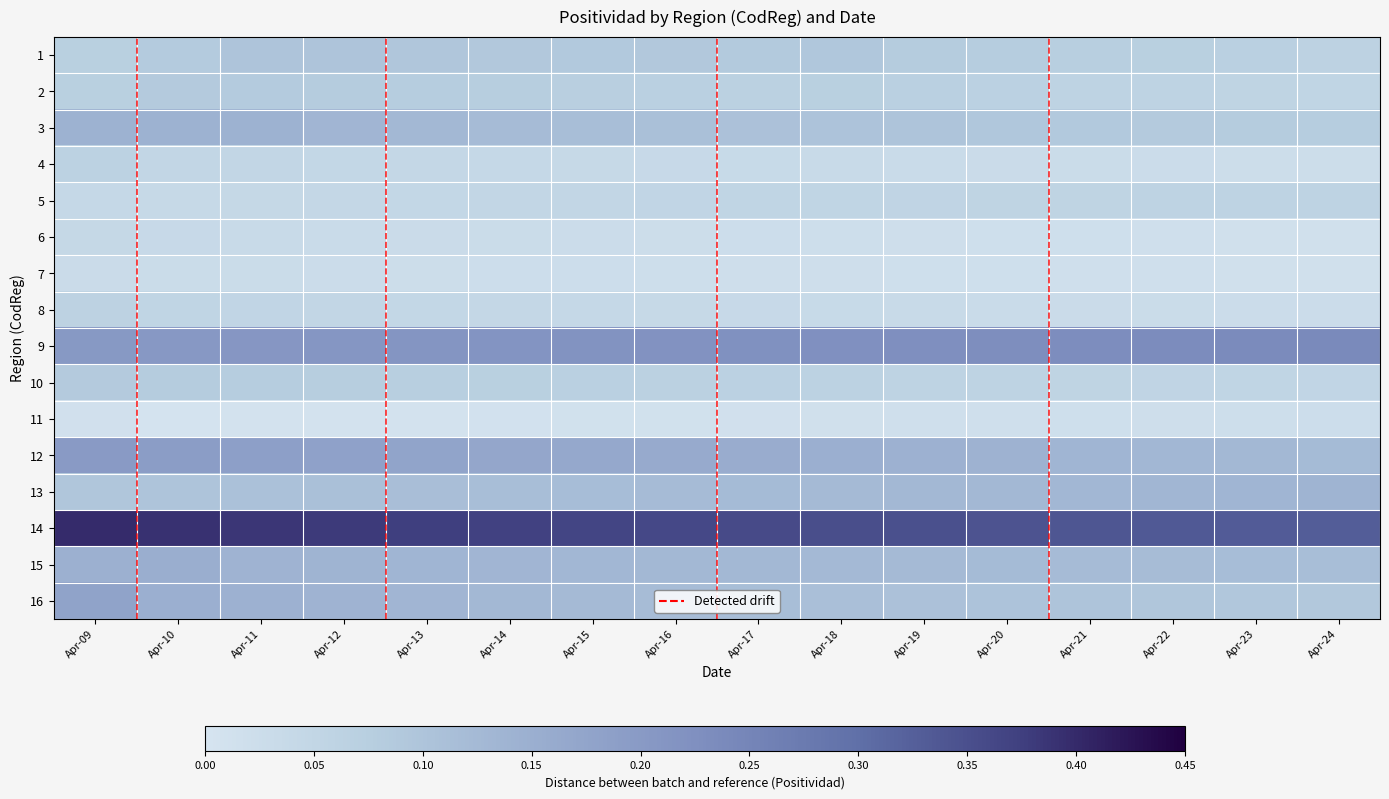

Reading left to right, list all the values displayed in this chart.

1: Apr-09=0.1	Apr-10=0.1	Apr-11=0.1	Apr-12=0.1	Apr-13=0.1	Apr-14=0.1	Apr-15=0.1	Apr-16=0.1	Apr-17=0.1	Apr-18=0.1	Apr-19=0.1	Apr-20=0.1	Apr-21=0.1	Apr-22=0.1	Apr-23=0.1	Apr-24=0.1
2: Apr-09=0.1	Apr-10=0.1	Apr-11=0.1	Apr-12=0.1	Apr-13=0.1	Apr-14=0.1	Apr-15=0.1	Apr-16=0.1	Apr-17=0.1	Apr-18=0.1	Apr-19=0.1	Apr-20=0.1	Apr-21=0.1	Apr-22=0.1	Apr-23=0.1	Apr-24=0.1
3: Apr-09=0.1	Apr-10=0.1	Apr-11=0.1	Apr-12=0.1	Apr-13=0.1	Apr-14=0.1	Apr-15=0.1	Apr-16=0.1	Apr-17=0.1	Apr-18=0.1	Apr-19=0.1	Apr-20=0.1	Apr-21=0.1	Apr-22=0.1	Apr-23=0.1	Apr-24=0.1
4: Apr-09=0.1	Apr-10=0.1	Apr-11=0.0	Apr-12=0.0	Apr-13=0.0	Apr-14=0.0	Apr-15=0.0	Apr-16=0.0	Apr-17=0.0	Apr-18=0.0	Apr-19=0.0	Apr-20=0.0	Apr-21=0.0	Apr-22=0.0	Apr-23=0.0	Apr-24=0.0
5: Apr-09=0.0	Apr-10=0.0	Apr-11=0.0	Apr-12=0.0	Apr-13=0.0	Apr-14=0.0	Apr-15=0.1	Apr-16=0.1	Apr-17=0.1	Apr-18=0.1	Apr-19=0.1	Apr-20=0.1	Apr-21=0.1	Apr-22=0.1	Apr-23=0.1	Apr-24=0.1
6: Apr-09=0.0	Apr-10=0.0	Apr-11=0.0	Apr-12=0.0	Apr-13=0.0	Apr-14=0.0	Apr-15=0.0	Apr-16=0.0	Apr-17=0.0	Apr-18=0.0	Apr-19=0.0	Apr-20=0.0	Apr-21=0.0	Apr-22=0.0	Apr-23=0.0	Apr-24=0.0
7: Apr-09=0.0	Apr-10=0.0	Apr-11=0.0	Apr-12=0.0	Apr-13=0.0	Apr-14=0.0	Apr-15=0.0	Apr-16=0.0	Apr-17=0.0	Apr-18=0.0	Apr-19=0.0	Apr-20=0.0	Apr-21=0.0	Apr-22=0.0	Apr-23=0.0	Apr-24=0.0
8: Apr-09=0.1	Apr-10=0.1	Apr-11=0.1	Apr-12=0.0	Apr-13=0.0	Apr-14=0.0	Apr-15=0.0	Apr-16=0.0	Apr-17=0.0	Apr-18=0.0	Apr-19=0.0	Apr-20=0.0	Apr-21=0.0	Apr-22=0.0	Apr-23=0.0	Apr-24=0.0
9: Apr-09=0.2	Apr-10=0.2	Apr-11=0.2	Apr-12=0.2	Apr-13=0.2	Apr-14=0.2	Apr-15=0.2	Apr-16=0.2	Apr-17=0.2	Apr-18=0.2	Apr-19=0.2	Apr-20=0.2	Apr-21=0.2	Apr-22=0.2	Apr-23=0.2	Apr-24=0.2
10: Apr-09=0.1	Apr-10=0.1	Apr-11=0.1	Apr-12=0.1	Apr-13=0.1	Apr-14=0.1	Apr-15=0.1	Apr-16=0.1	Apr-17=0.1	Apr-18=0.1	Apr-19=0.1	Apr-20=0.1	Apr-21=0.1	Apr-22=0.1	Apr-23=0.1	Apr-24=0.1
11: Apr-09=0.0	Apr-10=0.0	Apr-11=0.0	Apr-12=0.0	Apr-13=0.0	Apr-14=0.0	Apr-15=0.0	Apr-16=0.0	Apr-17=0.0	Apr-18=0.0	Apr-19=0.0	Apr-20=0.0	Apr-21=0.0	Apr-22=0.0	Apr-23=0.0	Apr-24=0.0
12: Apr-09=0.2	Apr-10=0.2	Apr-11=0.2	Apr-12=0.2	Apr-13=0.2	Apr-14=0.2	Apr-15=0.2	Apr-16=0.2	Apr-17=0.2	Apr-18=0.2	Apr-19=0.1	Apr-20=0.1	Apr-21=0.1	Apr-22=0.1	Apr-23=0.1	Apr-24=0.1
13: Apr-09=0.1	Apr-10=0.1	Apr-11=0.1	Apr-12=0.1	Apr-13=0.1	Apr-14=0.1	Apr-15=0.1	Apr-16=0.1	Apr-17=0.1	Apr-18=0.1	Apr-19=0.1	Apr-20=0.1	Apr-21=0.1	Apr-22=0.1	Apr-23=0.1	Apr-24=0.1
14: Apr-09=0.4	Apr-10=0.4	Apr-11=0.4	Apr-12=0.4	Apr-13=0.4	Apr-14=0.4	Apr-15=0.4	Apr-16=0.4	Apr-17=0.4	Apr-18=0.4	Apr-19=0.3	Apr-20=0.3	Apr-21=0.3	Apr-22=0.3	Apr-23=0.3	Apr-24=0.3
15: Apr-09=0.1	Apr-10=0.2	Apr-11=0.1	Apr-12=0.1	Apr-13=0.1	Apr-14=0.1	Apr-15=0.1	Apr-16=0.1	Apr-17=0.1	Apr-18=0.1	Apr-19=0.1	Apr-20=0.1	Apr-21=0.1	Apr-22=0.1	Apr-23=0.1	Apr-24=0.1
16: Apr-09=0.2	Apr-10=0.1	Apr-11=0.1	Apr-12=0.1	Apr-13=0.1	Apr-14=0.1	Apr-15=0.1	Apr-16=0.1	Apr-17=0.1	Apr-18=0.1	Apr-19=0.1	Apr-20=0.1	Apr-21=0.1	Apr-22=0.1	Apr-23=0.1	Apr-24=0.1